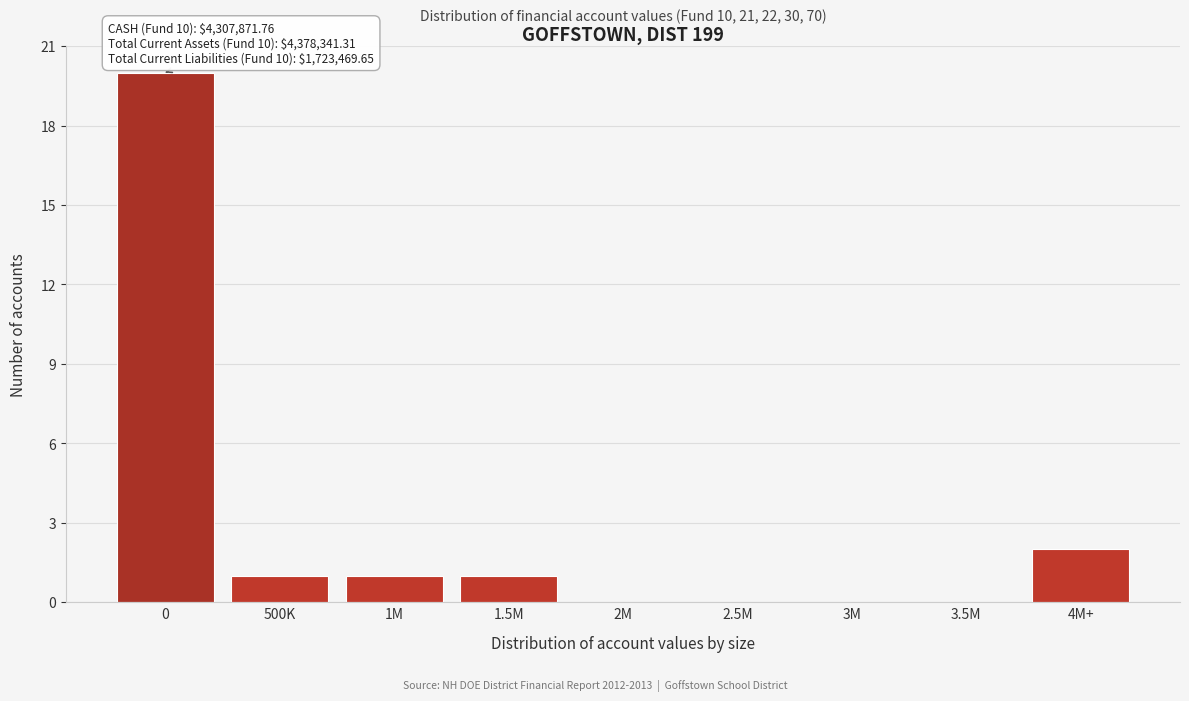

Reading left to right, list all the values displayed in this chart.

0=20	500K=1	1M=1	1.5M=1	2M=0	2.5M=0	3M=0	3.5M=0	4M+=2